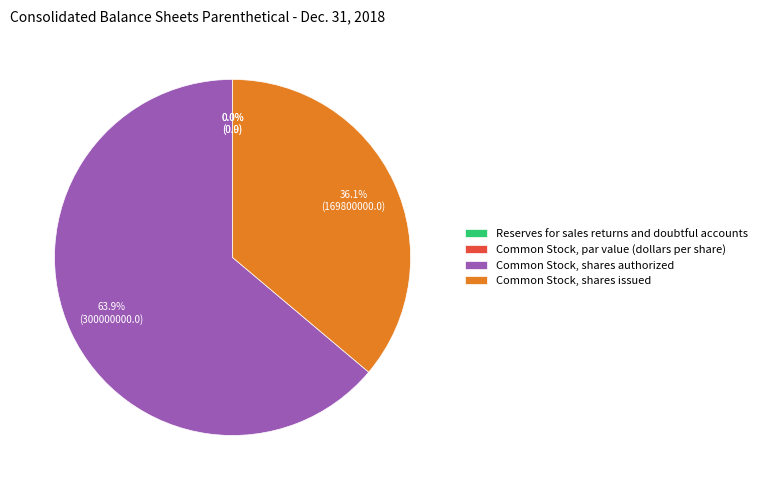

To the nearest percent, what portion does Common Stock, shares authorized represent?

64%